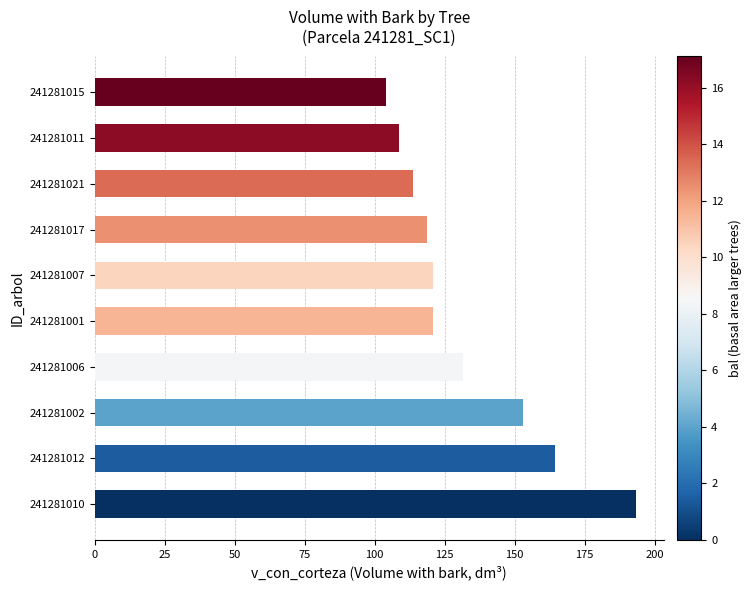

True or false: the data shows 120.7 at 241281001.

True